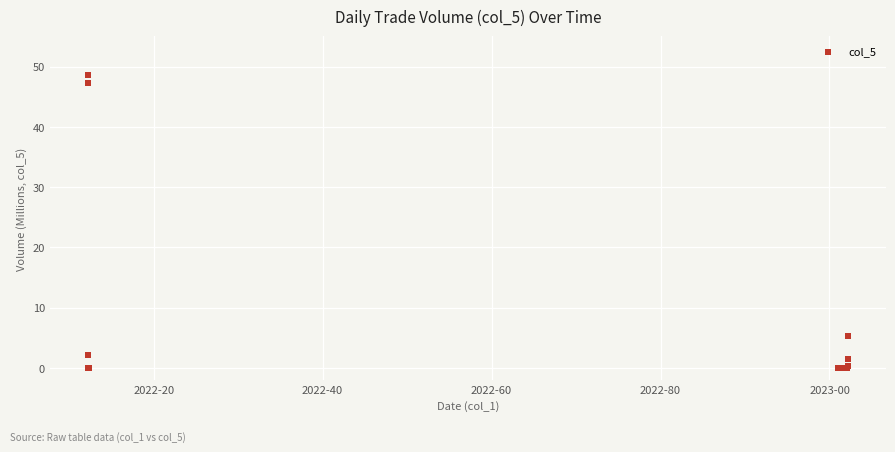

What Y value in the scatter plot is closest to 24?

5.4